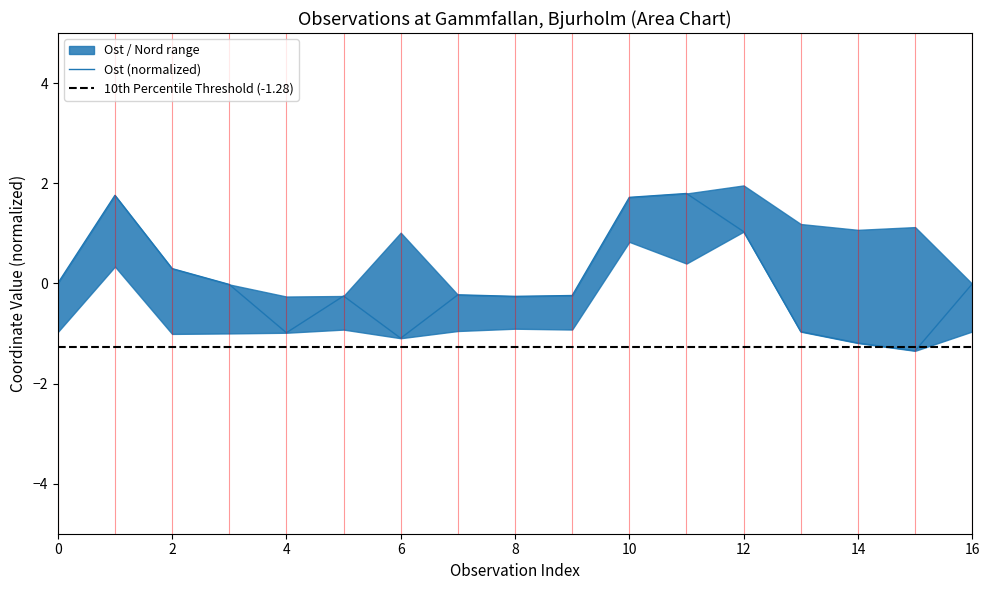

Reading right to left, transcribe all the data shown in this chart.

-0.0	-1.3	-1.2	-1.0	1.0	1.8	1.7	-0.2	-0.3	-0.2	-1.1	-0.3	-1.0	-0.0	0.3	1.8	0.0